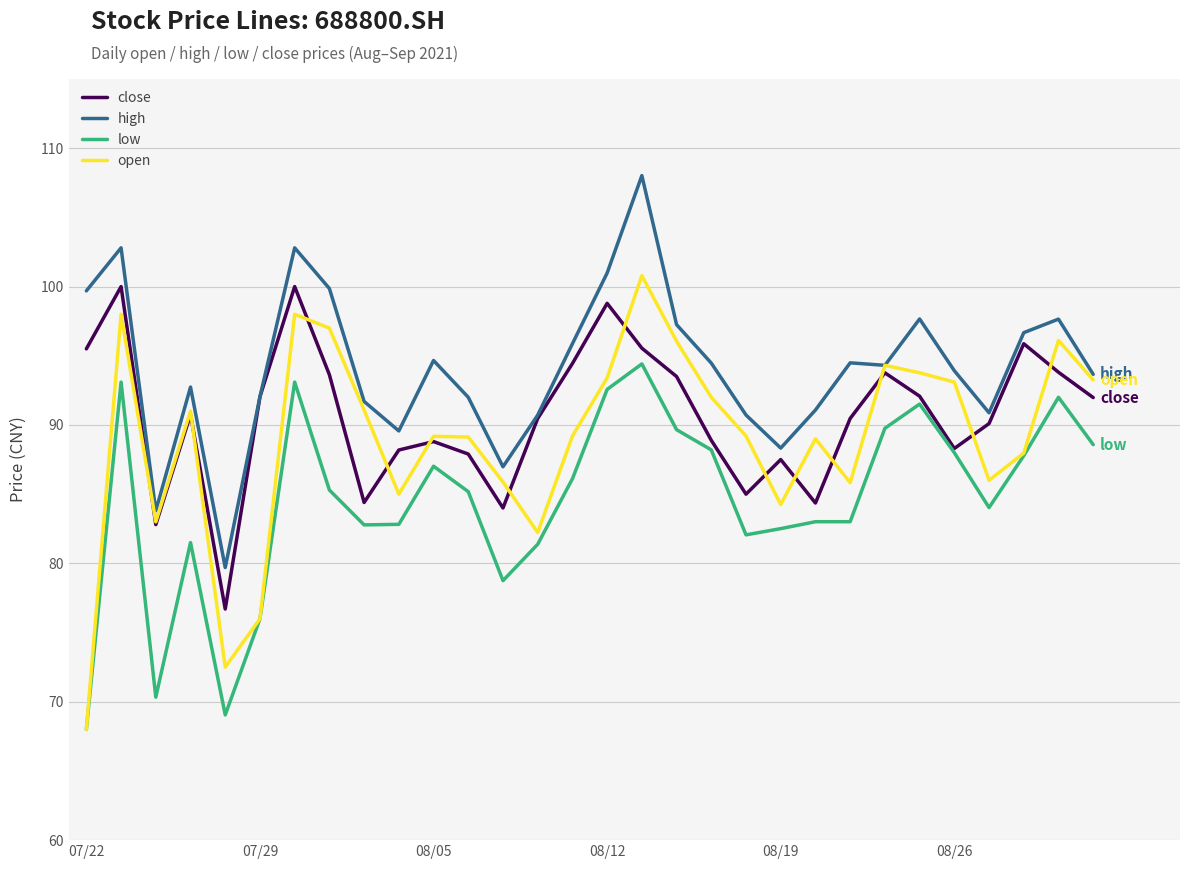

List the series in order of their overall mean, lowest first.

low, open, close, high